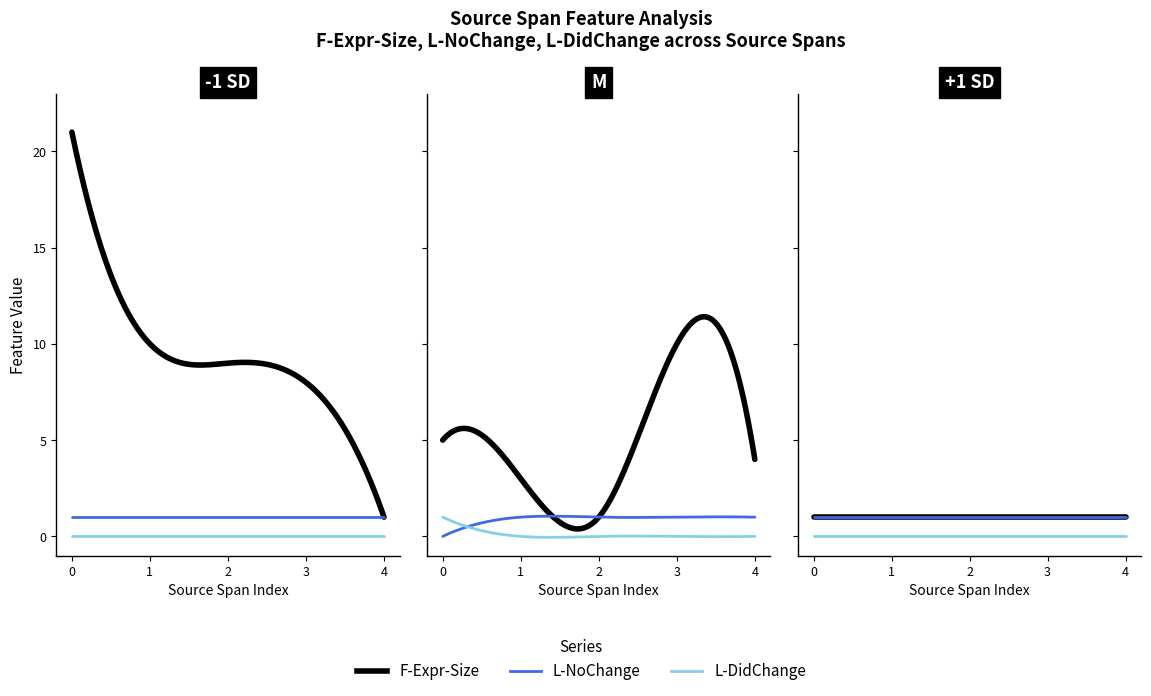

What is the maximum value for F-Expr-Size?

21